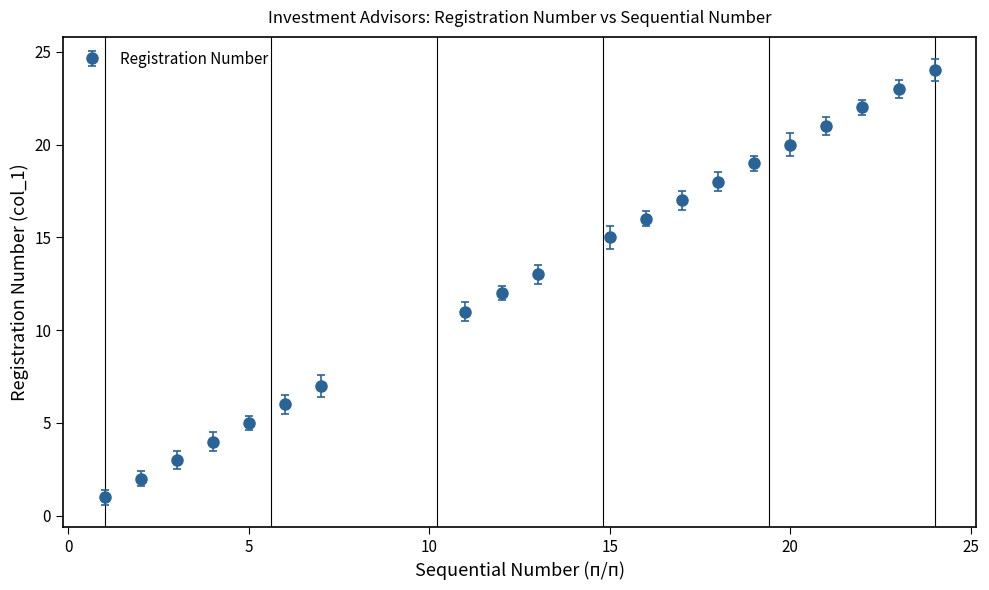

True or false: there are more than 0 points higher than both neighbors.

False